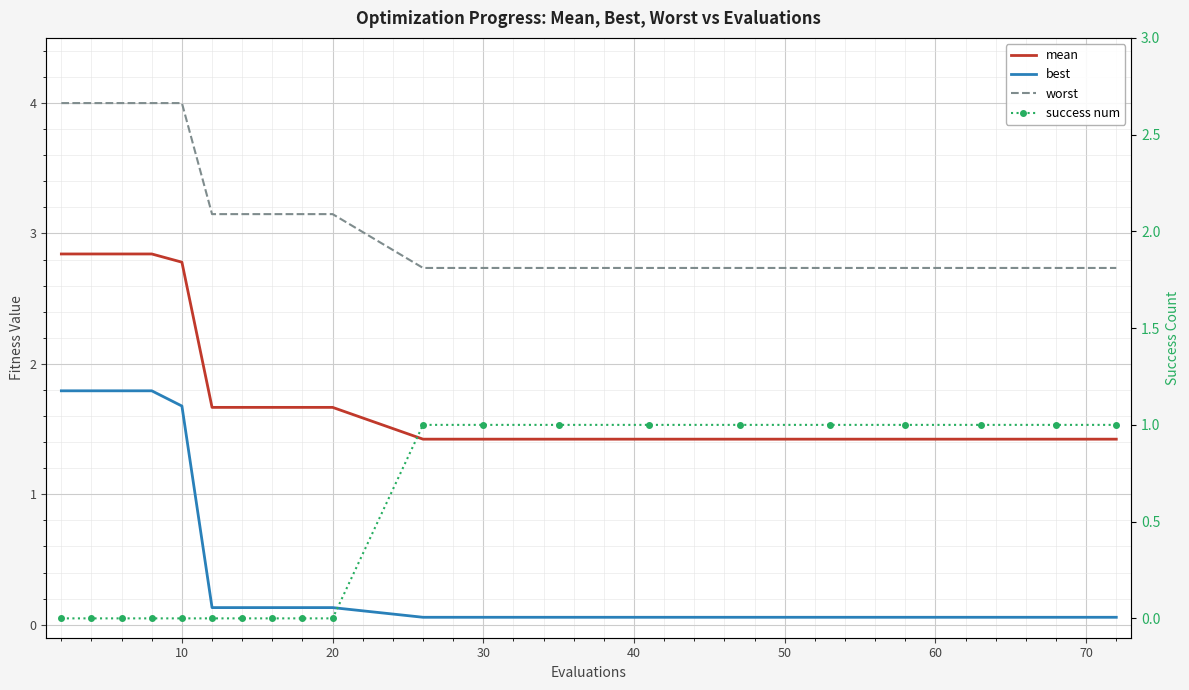

True or false: worst and success num intersect in this chart.

False